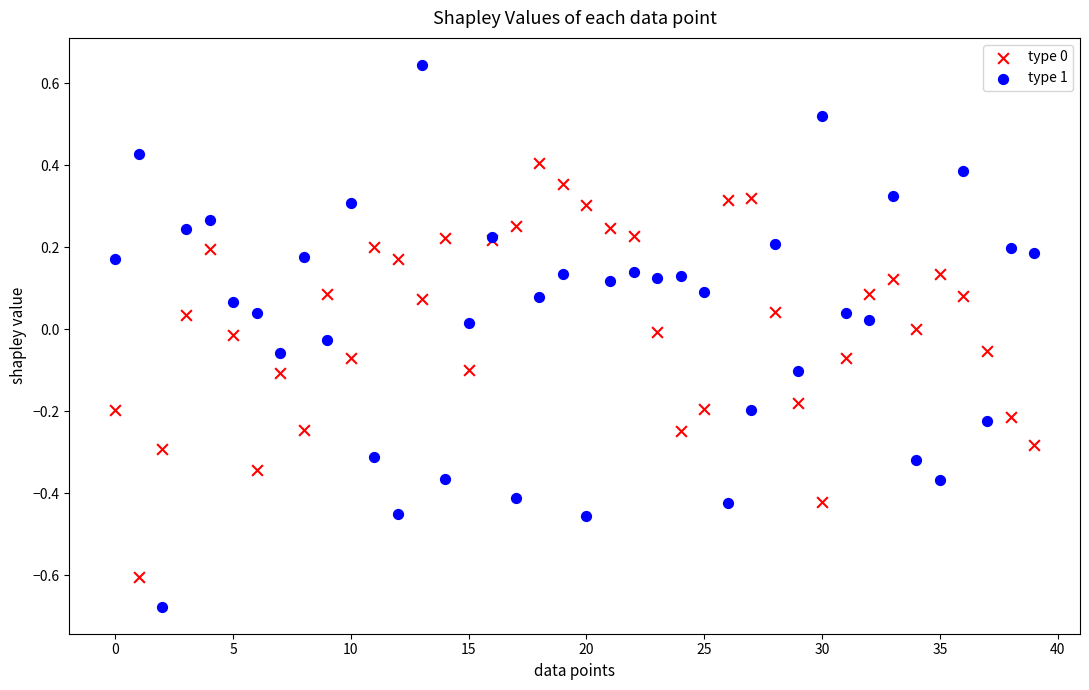

Which series contains the highest Y value?

type 1